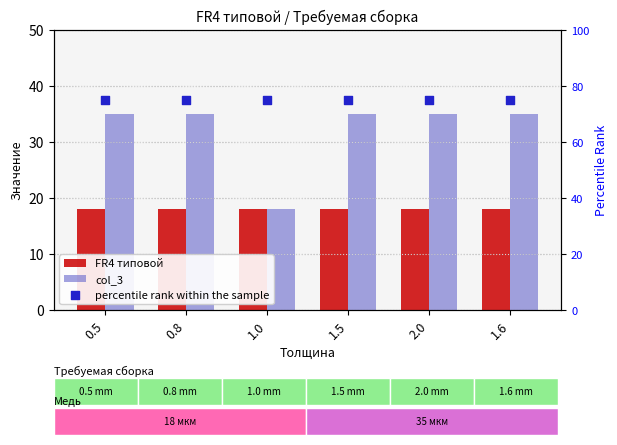

At which category is the sum across all series the highest?

0.5